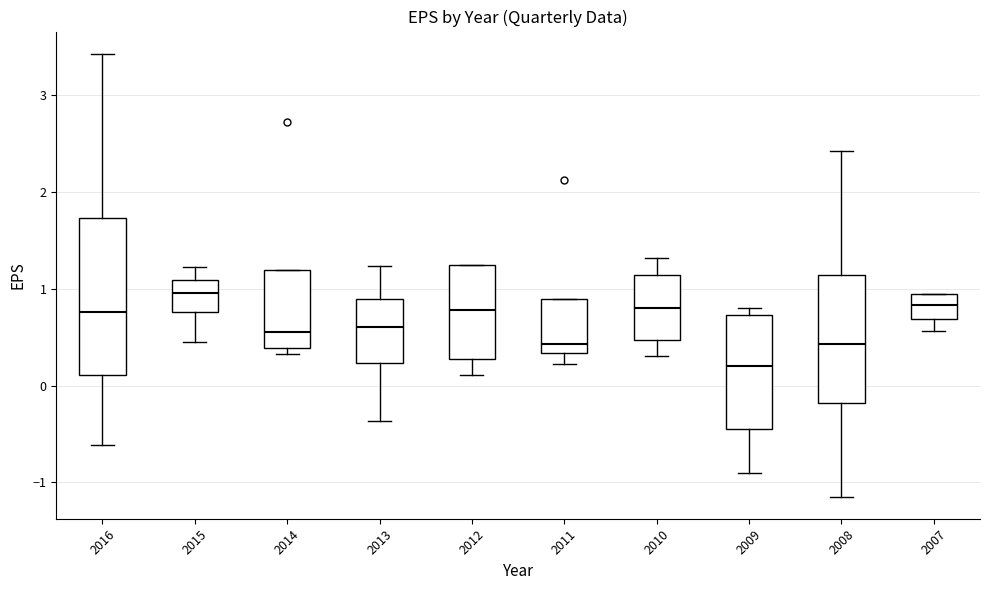

Reading left to right, transcribe this box plot: for each box, give where its median line is, the range the box spans, and where its two whiskers end, as read against the y-axis. The values are not printed on the chart, so give them approximately, as read against the axis.

2016: median 0.8, box 0.1 to 1.7, whiskers -0.6 to 3.4
2015: median 1.0, box 0.8 to 1.1, whiskers 0.5 to 1.2
2014: median 0.6, box 0.4 to 1.2, whiskers 0.3 to 1.2
2013: median 0.6, box 0.2 to 0.9, whiskers -0.4 to 1.2
2012: median 0.8, box 0.3 to 1.2, whiskers 0.1 to 1.3
2011: median 0.4, box 0.3 to 0.9, whiskers 0.2 to 0.9
2010: median 0.8, box 0.5 to 1.1, whiskers 0.3 to 1.3
2009: median 0.2, box -0.4 to 0.7, whiskers -0.9 to 0.8
2008: median 0.4, box -0.2 to 1.1, whiskers -1.1 to 2.4
2007: median 0.8, box 0.7 to 0.9, whiskers 0.6 to 0.9